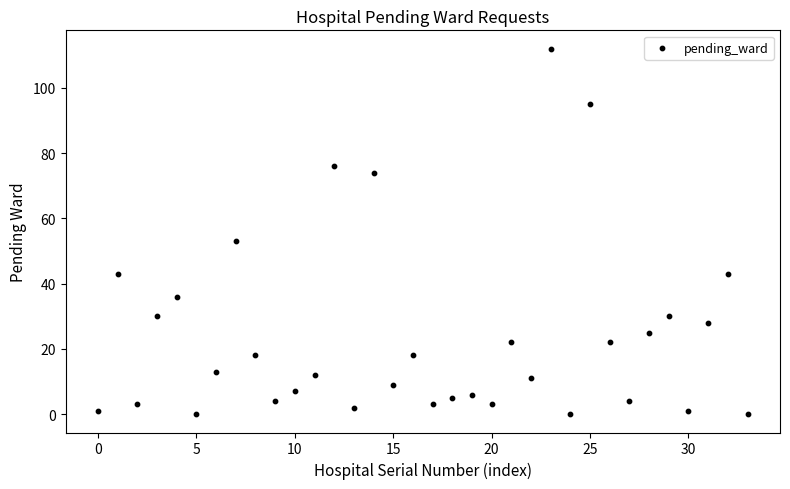

What Y value in the scatter plot is closest to 56?

53